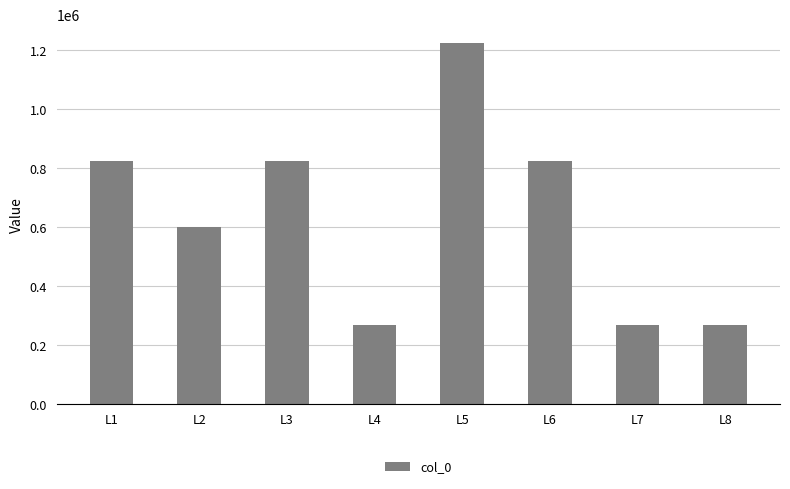

The value at L2 is 1068070. True or false?

False